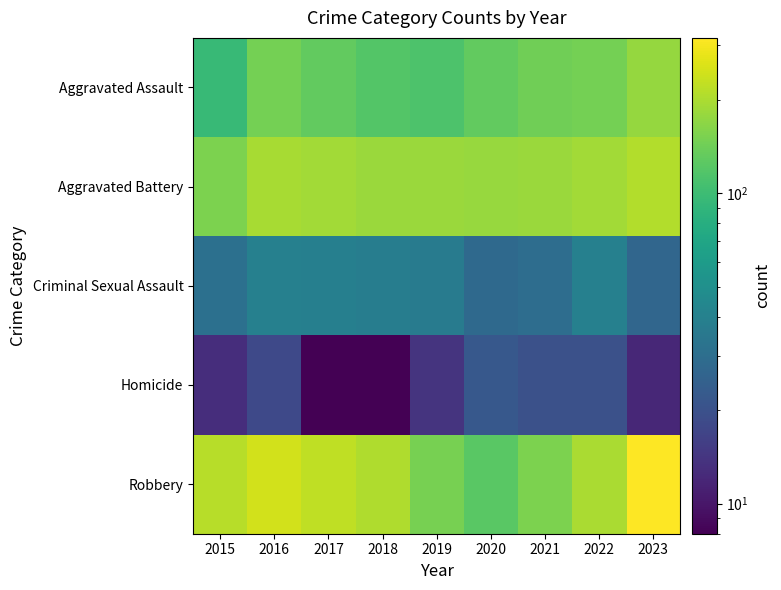

Reading left to right, what are all the values shown in this chart?

Aggravated Assault: 2015=95	2016=146	2017=131	2018=119	2019=113	2020=131	2021=142	2022=146	2023=177
Aggravated Battery: 2015=154	2016=196	2017=191	2018=183	2019=182	2020=180	2021=182	2022=190	2023=208
Criminal Sexual Assault: 2015=31	2016=40	2017=39	2018=38	2019=37	2020=28	2021=30	2022=40	2023=27
Homicide: 2015=13	2016=18	2017=8	2018=8	2019=14	2020=22	2021=20	2022=20	2023=12
Robbery: 2015=212	2016=247	2017=224	2018=204	2019=150	2020=124	2021=153	2022=198	2023=317